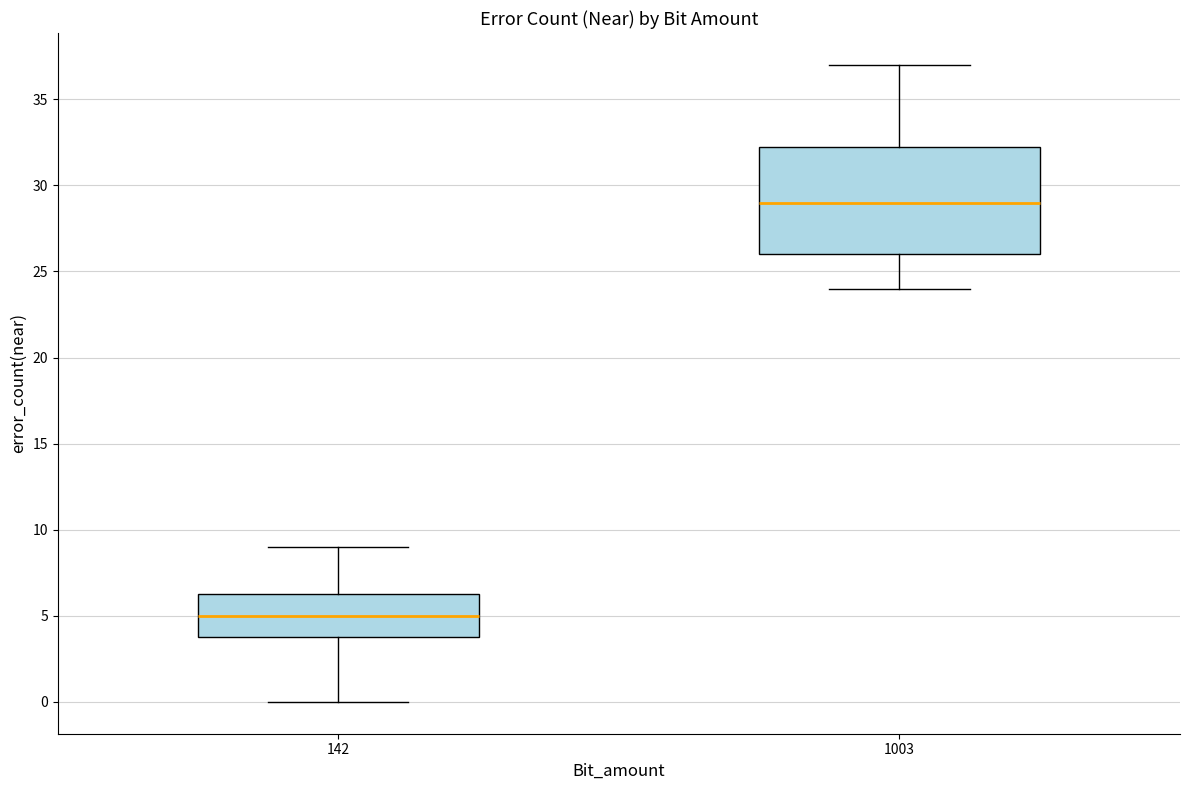

Reading left to right, transcribe this box plot: for each box, give where its median line is, the range the box spans, and where its two whiskers end, as read against the y-axis. The values are not printed on the chart, so give them approximately, as read against the axis.

142: median 5.0, box 4.0 to 6.5, whiskers 0.0 to 9.0
1003: median 29.0, box 26.0 to 32.5, whiskers 24.0 to 37.0